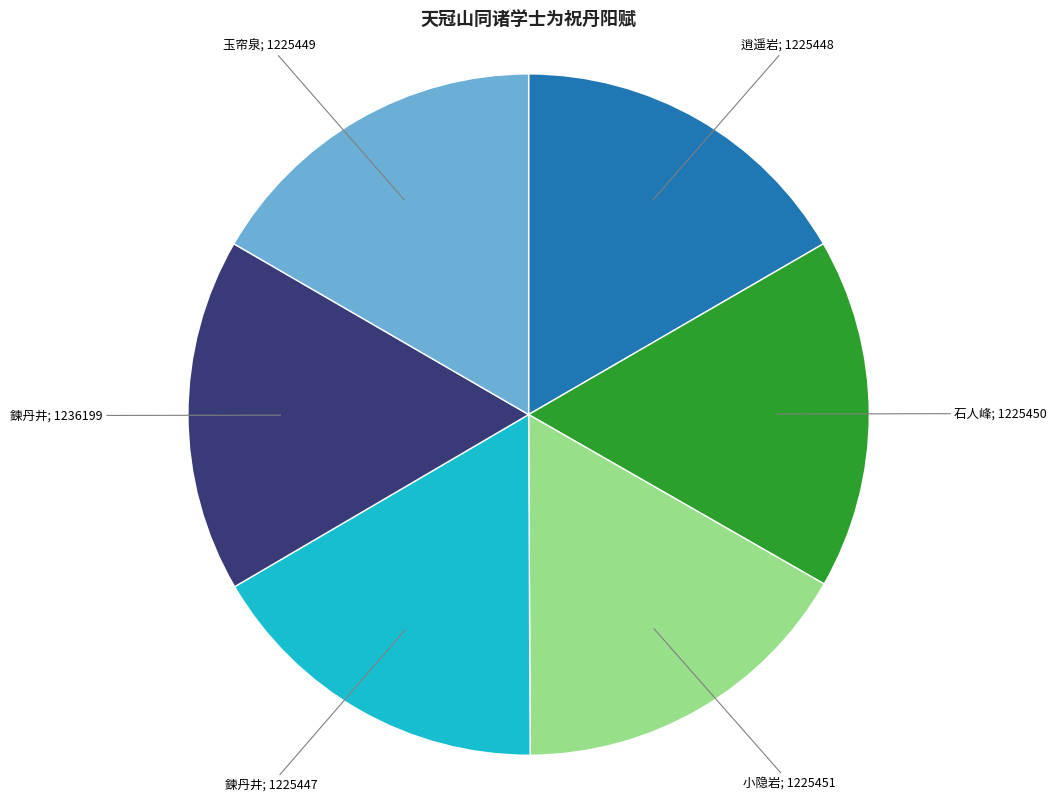

Is there a majority slice in this chart?

No